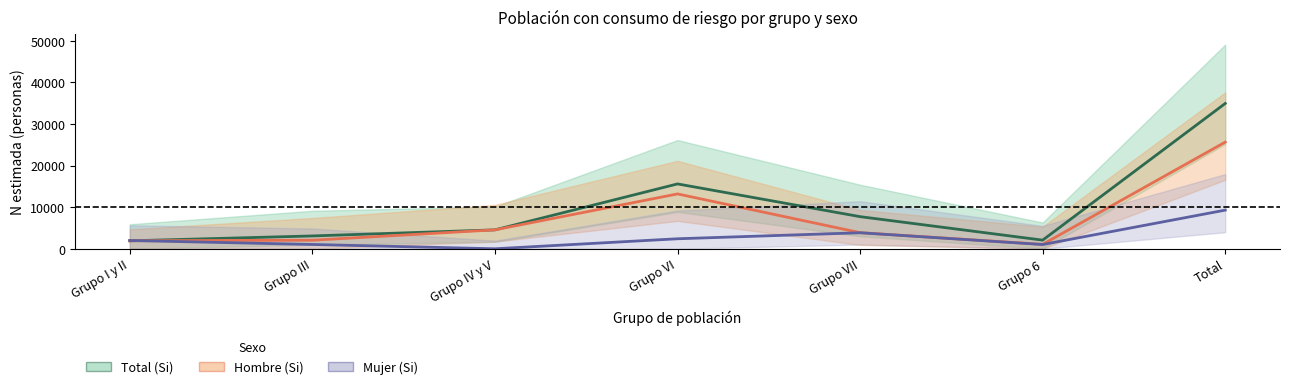

How many data points in Hombre (Si) are less than 3872?

3